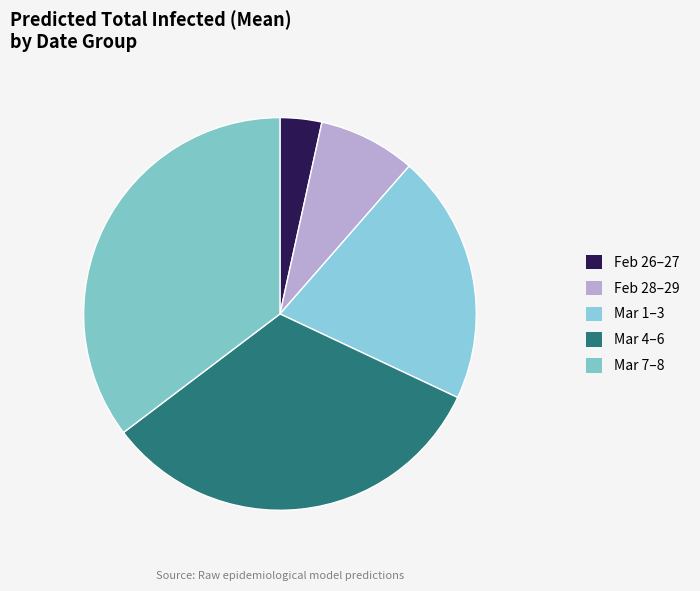

Does any single category account for the majority?

No